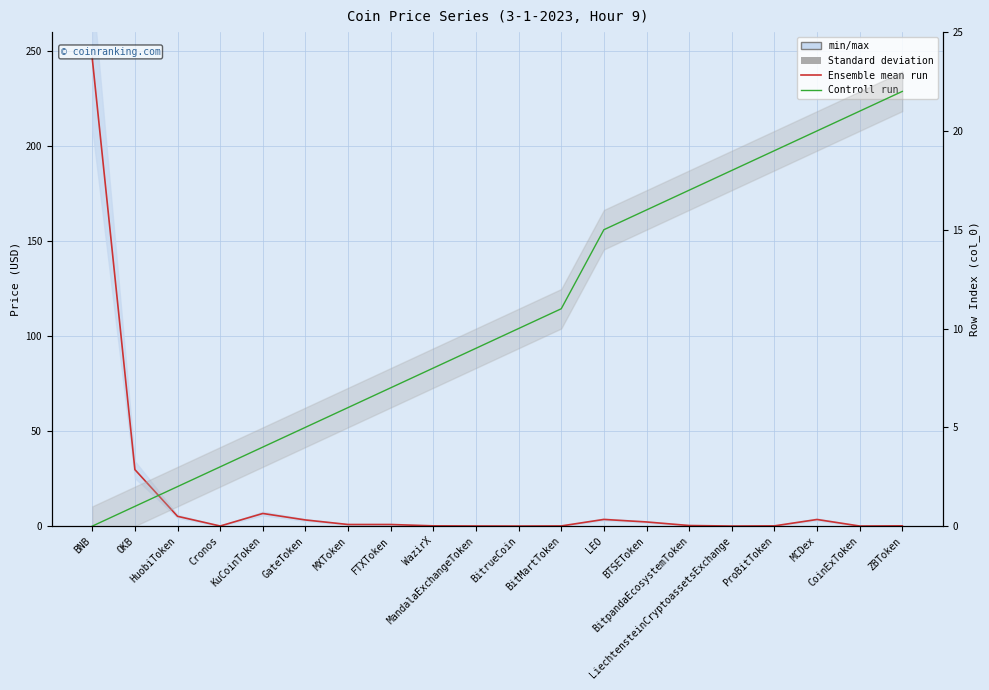

Reading left to right, transcribe all the data shown in this chart.

Price (Ensemble mean run): BNB=246.1	OKB=29.7	HuobiToken=5.2	Cronos=0.1	KuCoinToken=6.7	GateToken=3.2	MXToken=0.8	FTXToken=0.9	WazirX=0.1	MandalaExchangeToken=0.1	BitrueCoin=0.0	BitMartToken=0.1	LEO=3.5	BTSEToken=2.2	BitpandaEcosystemToken=0.3	LiechtensteinCryptoassetsExchange=0.0	ProBitToken=0.1	MCDex=3.5	CoinExToken=0.0	ZBToken=0.1
col_0 (Controll run): BNB=0.0	OKB=1.0	HuobiToken=2.0	Cronos=3.0	KuCoinToken=4.0	GateToken=5.0	MXToken=6.0	FTXToken=7.0	WazirX=8.0	MandalaExchangeToken=9.0	BitrueCoin=10.0	BitMartToken=11.0	LEO=15.0	BTSEToken=16.0	BitpandaEcosystemToken=17.0	LiechtensteinCryptoassetsExchange=18.0	ProBitToken=19.0	MCDex=20.0	CoinExToken=21.0	ZBToken=22.0